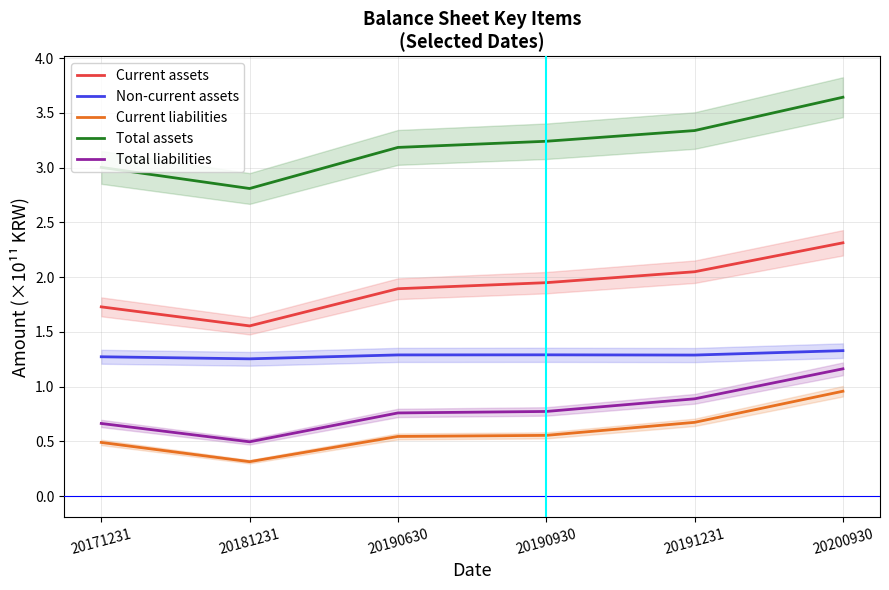

What are all the series names shown in the legend?

Current assets, Non-current assets, Current liabilities, Total assets, Total liabilities